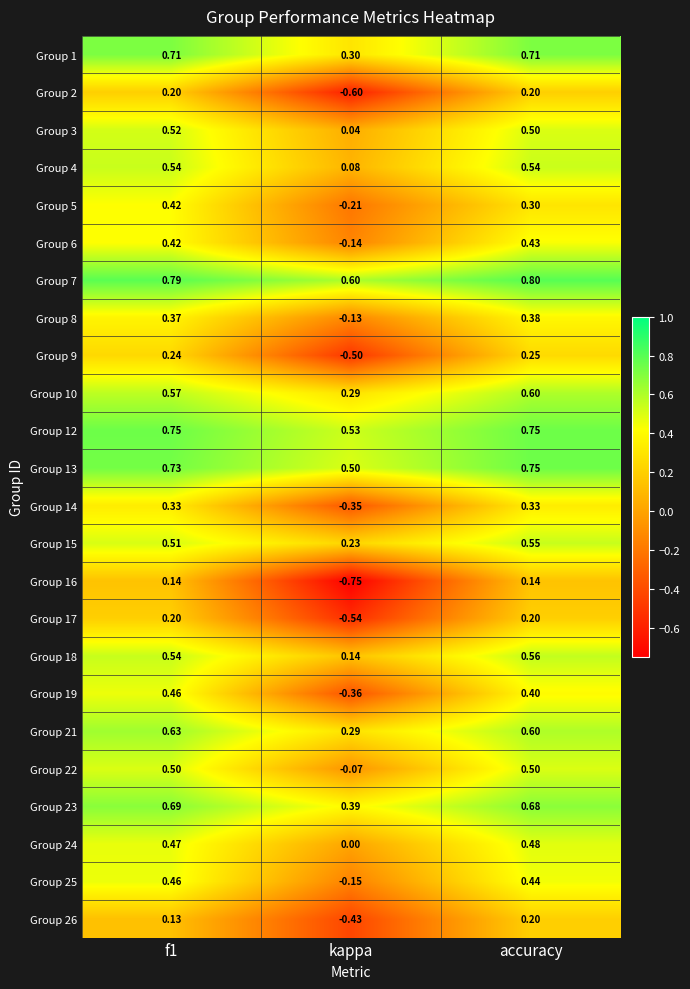

Which series has the widest spread of values?

Group 16